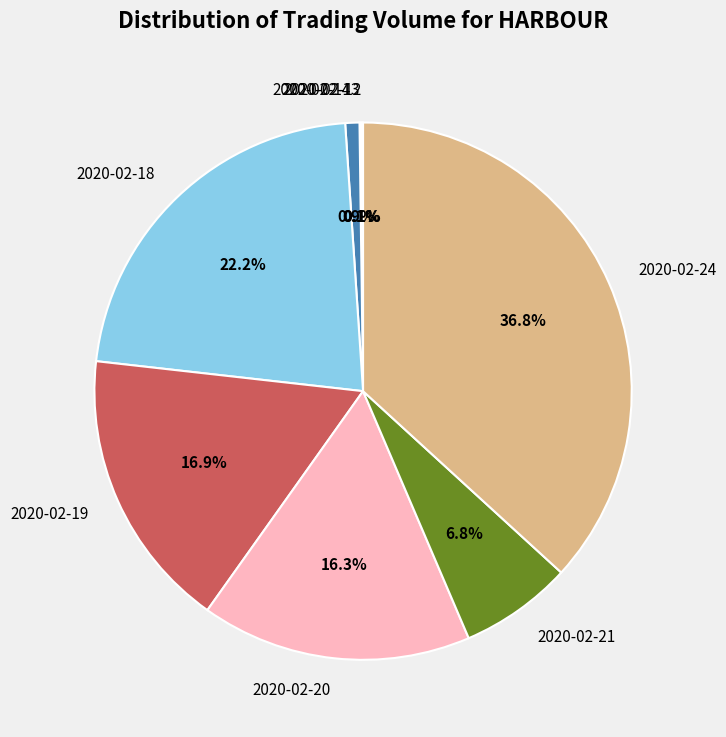

To the nearest percent, what is the difference between the 2020-02-14 and 2020-02-21 slice percentages?

6%